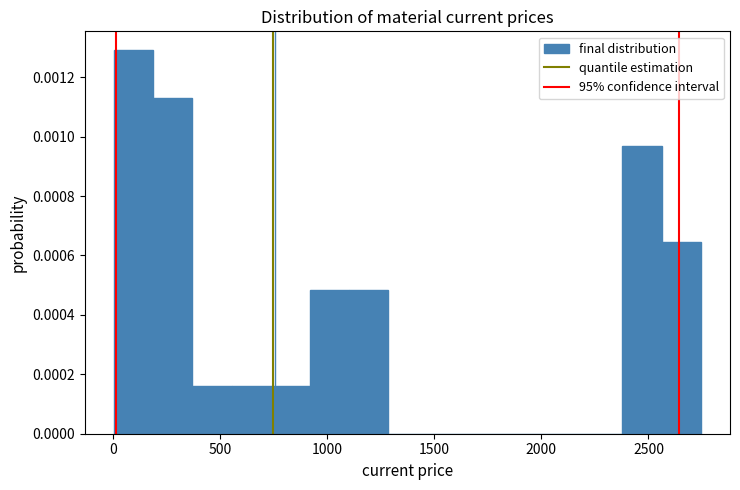

Around what value on the x-axis is the tallest bar? Give the approximate position of its centre, as read against the axis.

100